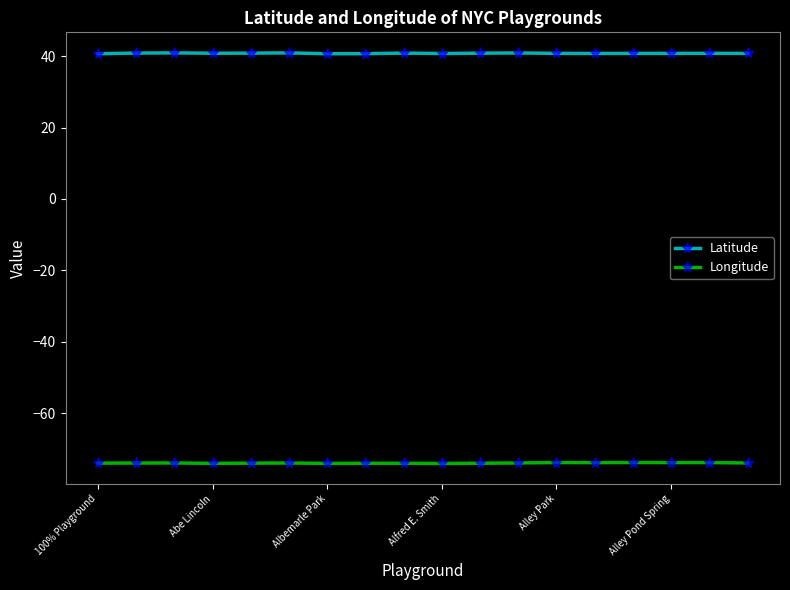

What is the maximum value for Longitude?

-73.7